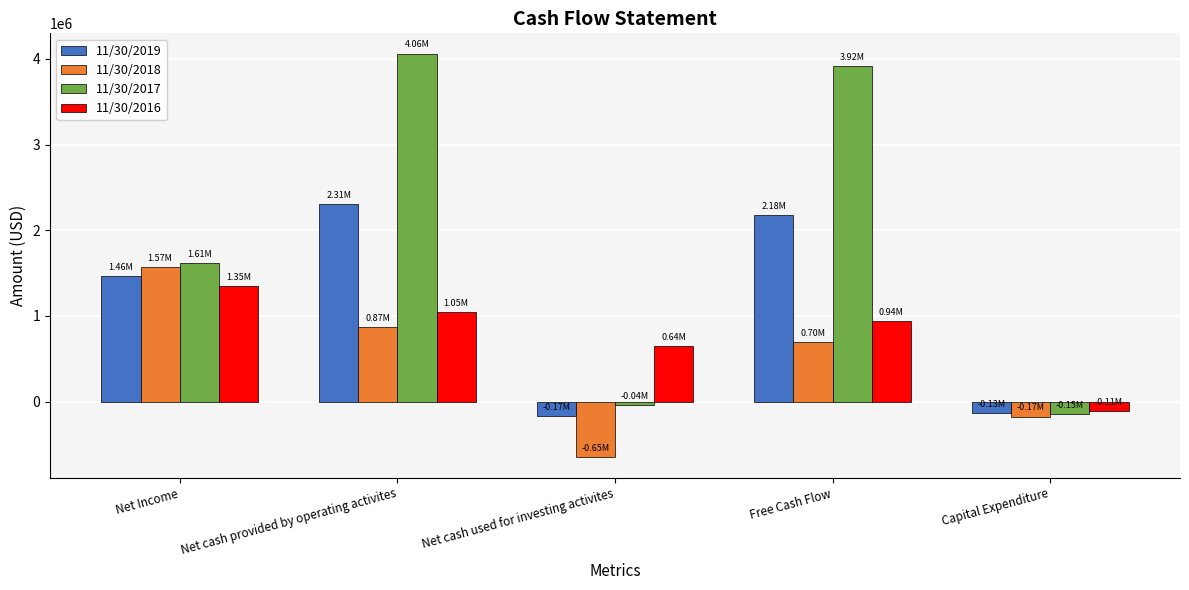

What is the label of the 2nd bar from the right?

Free Cash Flow